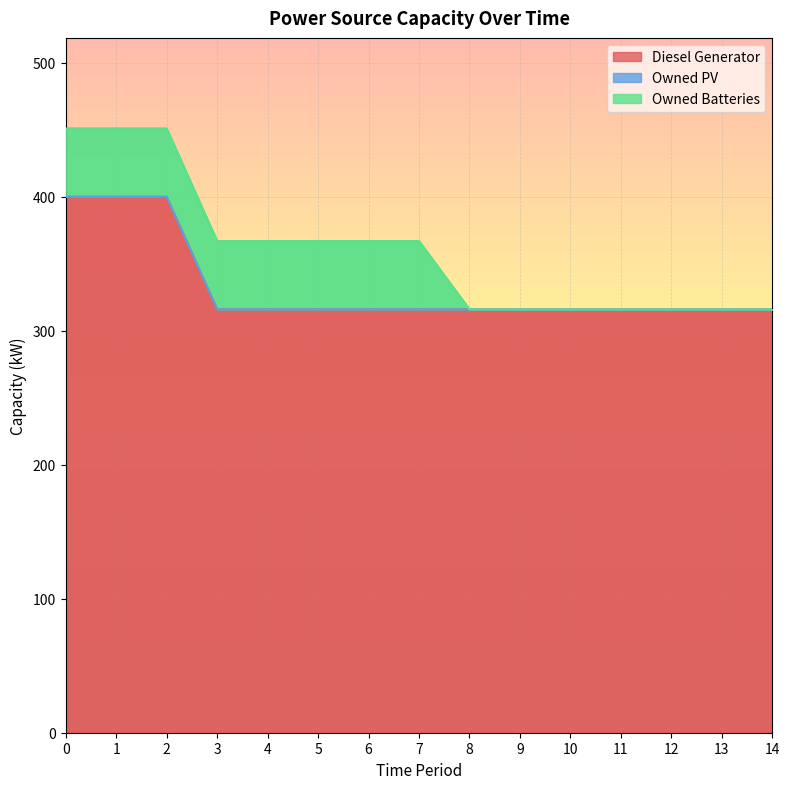

True or false: Owned PV has a value of 0 at 0.

True